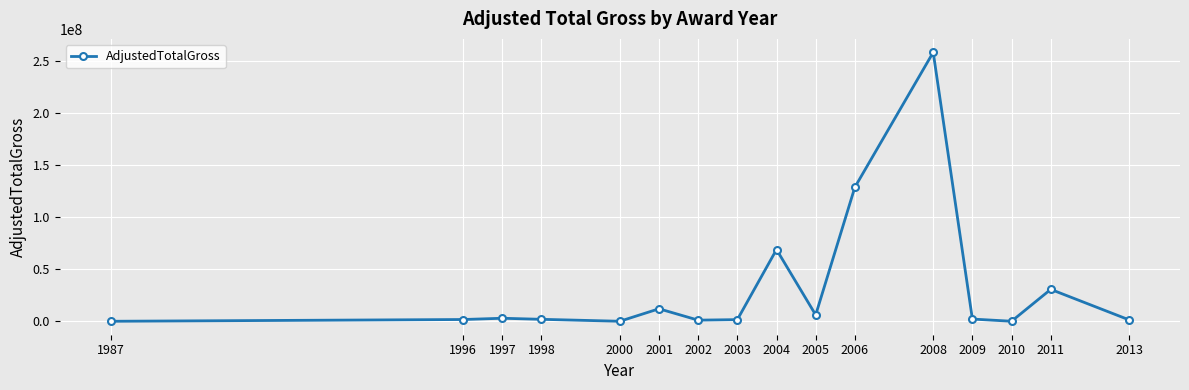

Is it true that the value at 2005 is 6107225?

True